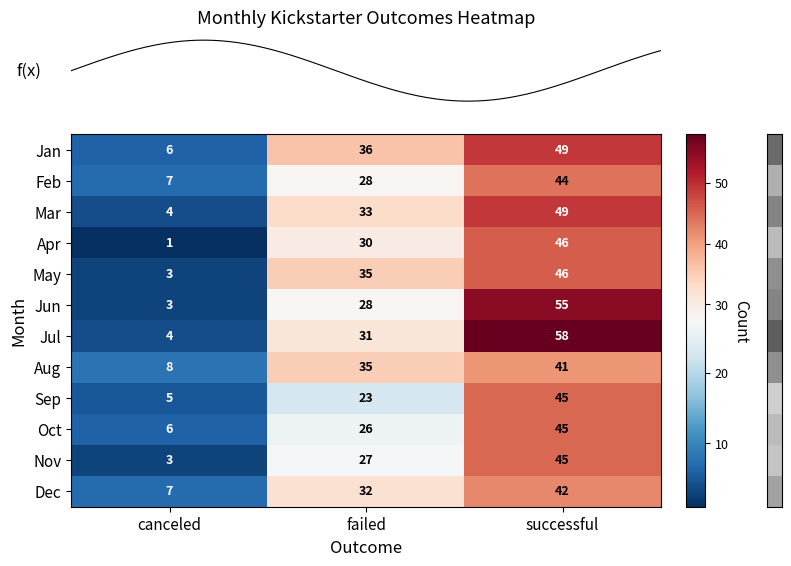

What is the difference between the Jan values at canceled and successful?

43